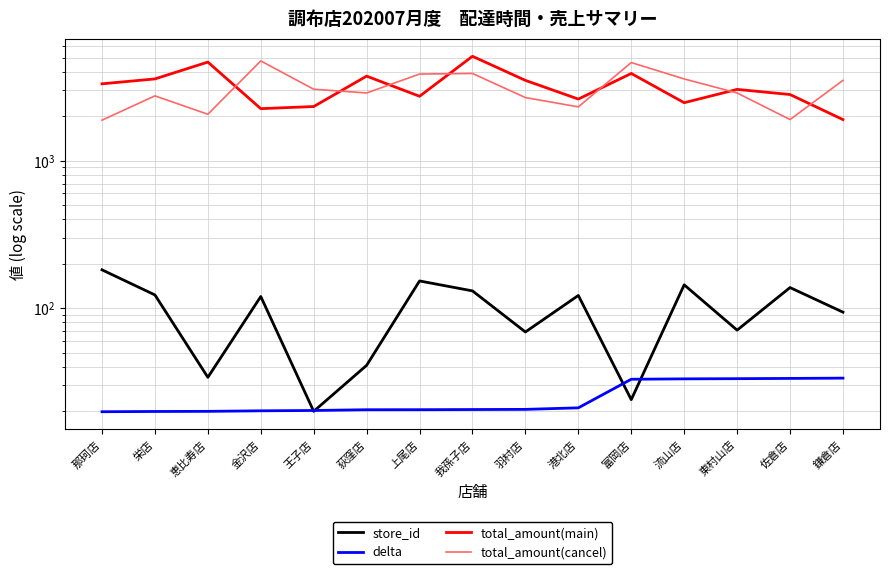

At which category does the chart reach its peak across all series?

我孫子店